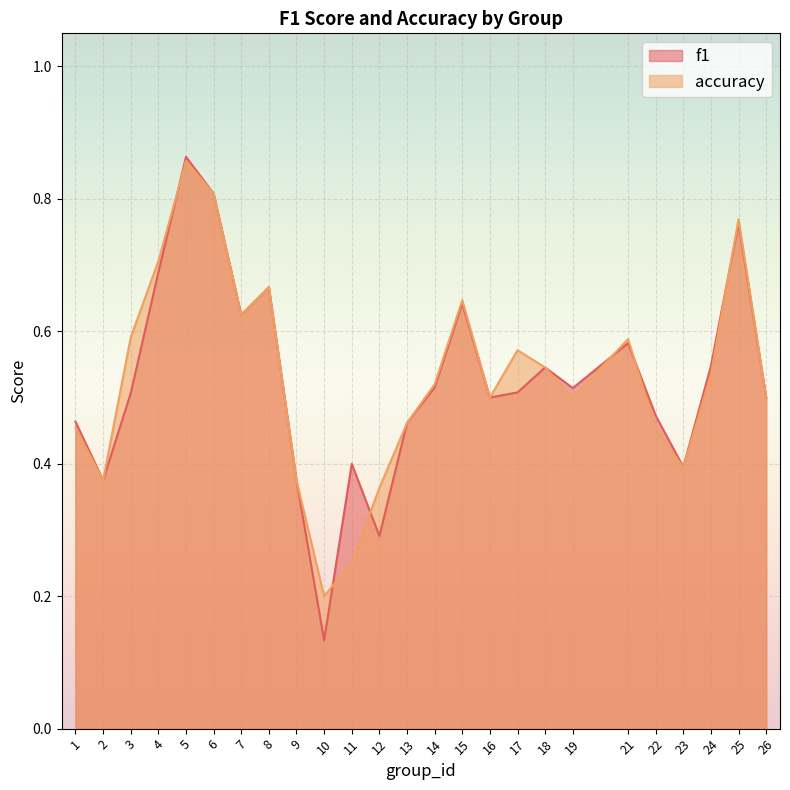

Reading left to right, list all the values displayed in this chart.

f1: 1=0.5	2=0.4	3=0.5	4=0.7	5=0.9	6=0.8	7=0.6	8=0.7	9=0.4	10=0.1	11=0.4	12=0.3	13=0.5	14=0.5	15=0.6	16=0.5	17=0.5	18=0.5	19=0.5	21=0.6	22=0.5	23=0.4	24=0.5	25=0.8	26=0.5
accuracy: 1=0.5	2=0.4	3=0.6	4=0.7	5=0.9	6=0.8	7=0.6	8=0.7	9=0.4	10=0.2	11=0.2	12=0.4	13=0.5	14=0.5	15=0.6	16=0.5	17=0.6	18=0.5	19=0.5	21=0.6	22=0.5	23=0.4	24=0.5	25=0.8	26=0.5